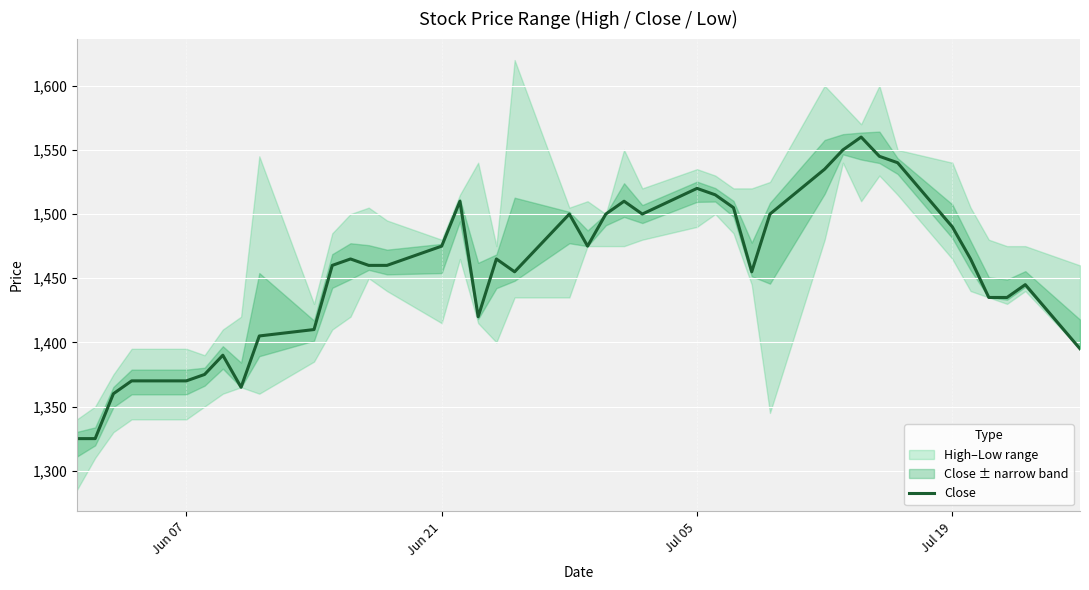

How many categories are shown in the chart?

40